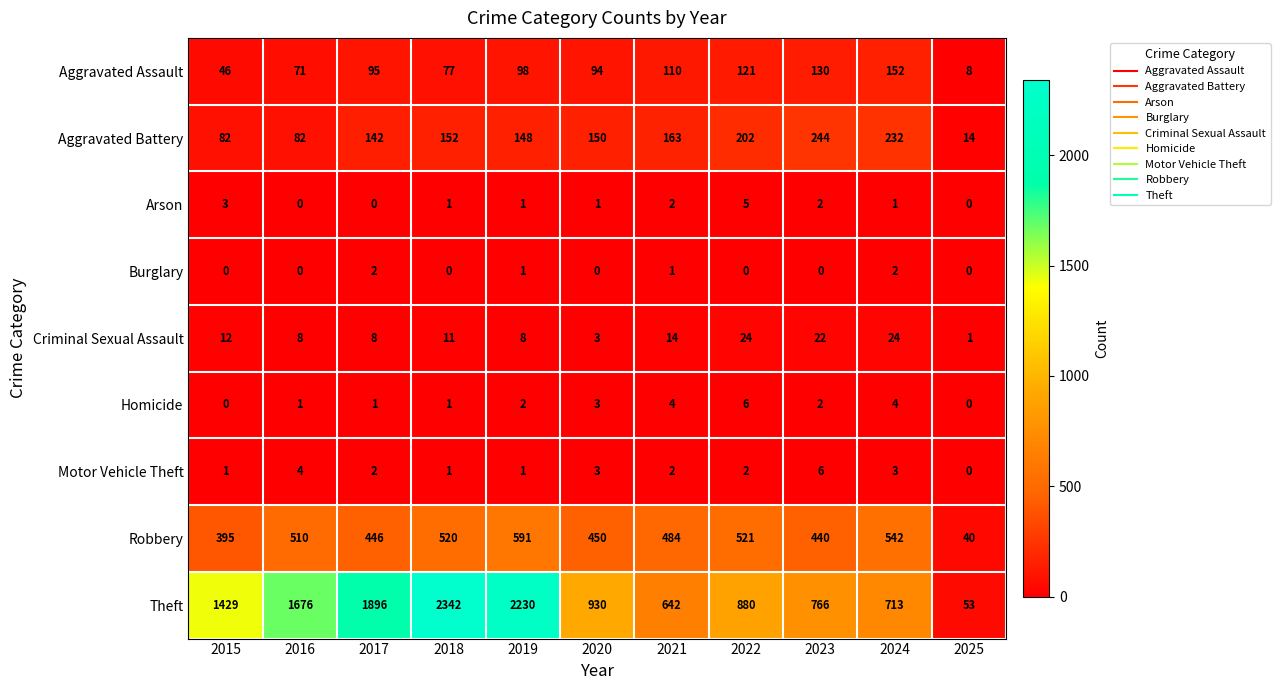

Which series has the widest spread of values?

Theft